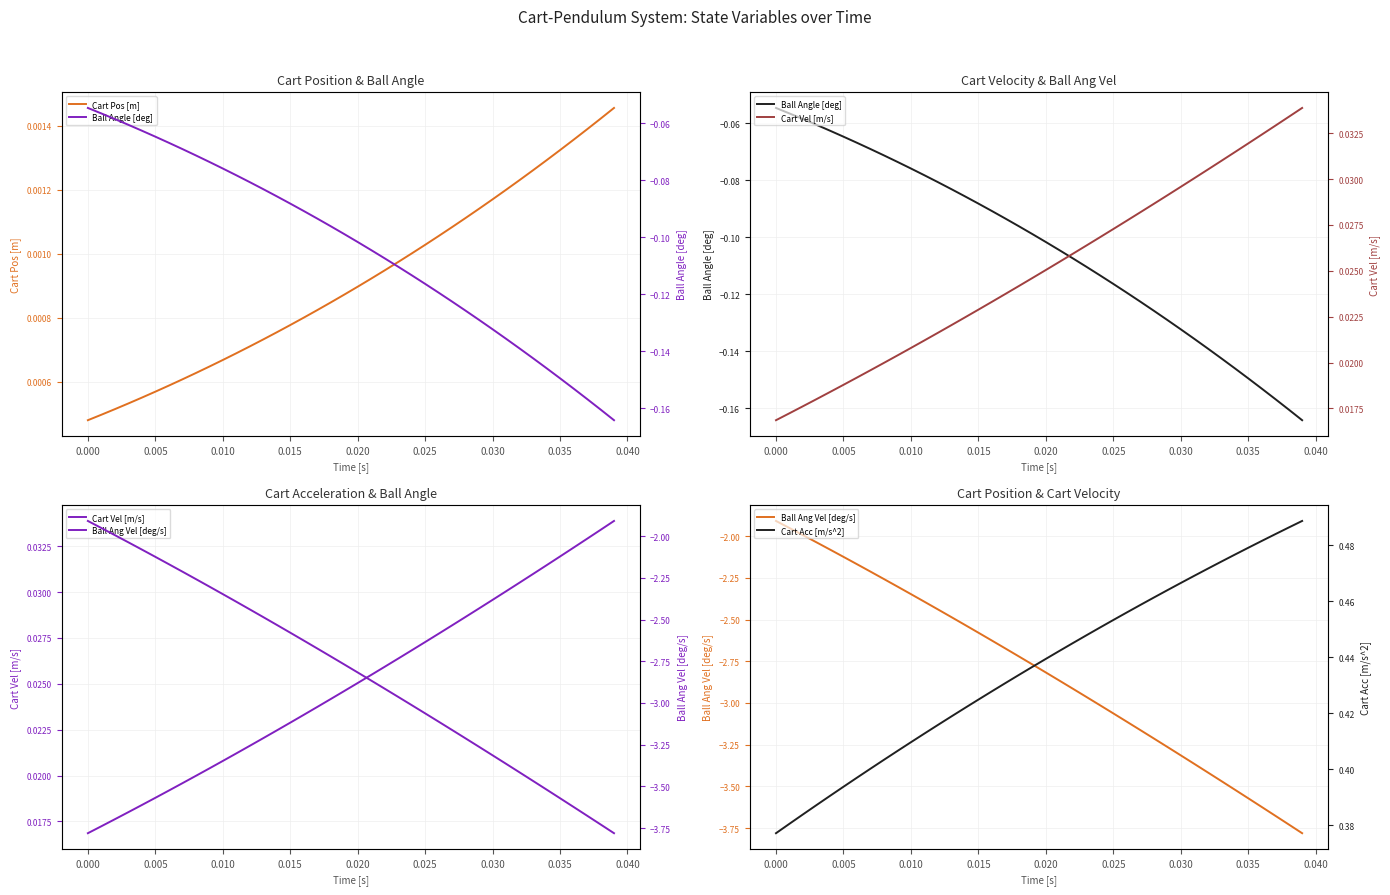

True or false: Ball Angle [deg] and Cart Vel [m/s] cross at least once.

False